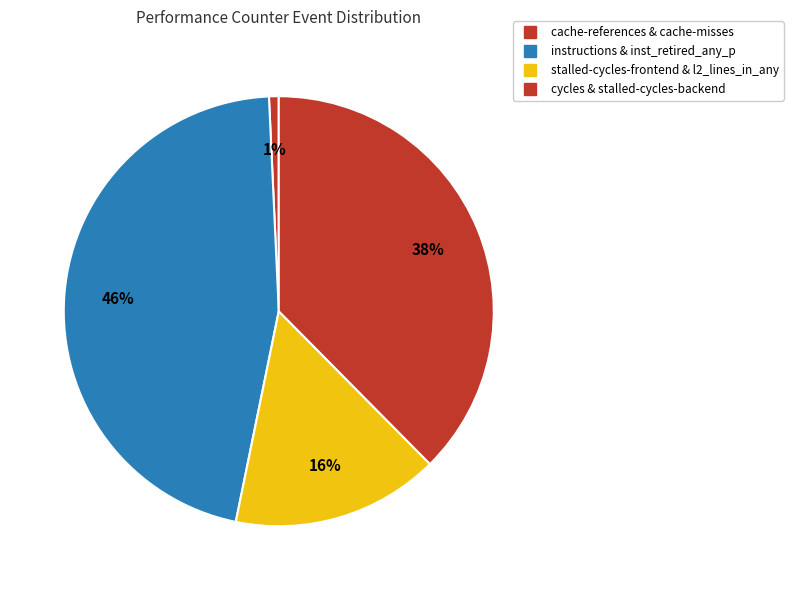

How many slices are in this pie chart?

4